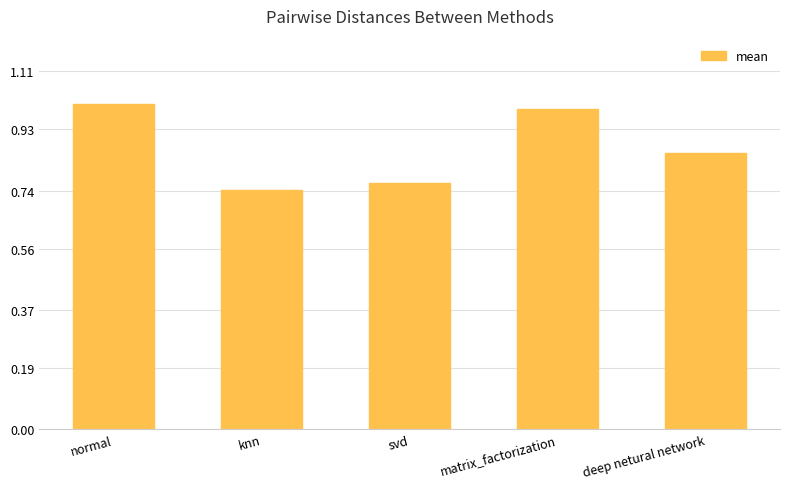

The value at normal is 1.0. True or false?

True